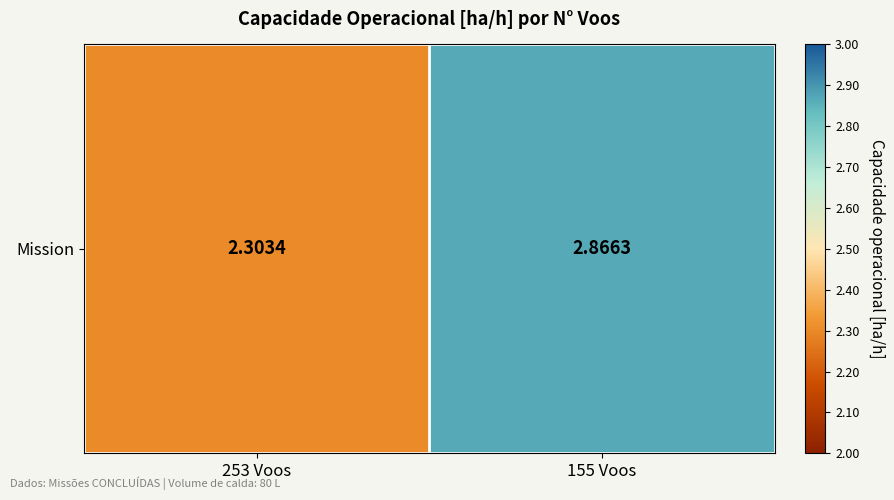

Reading left to right, list all the values displayed in this chart.

2.3	2.9